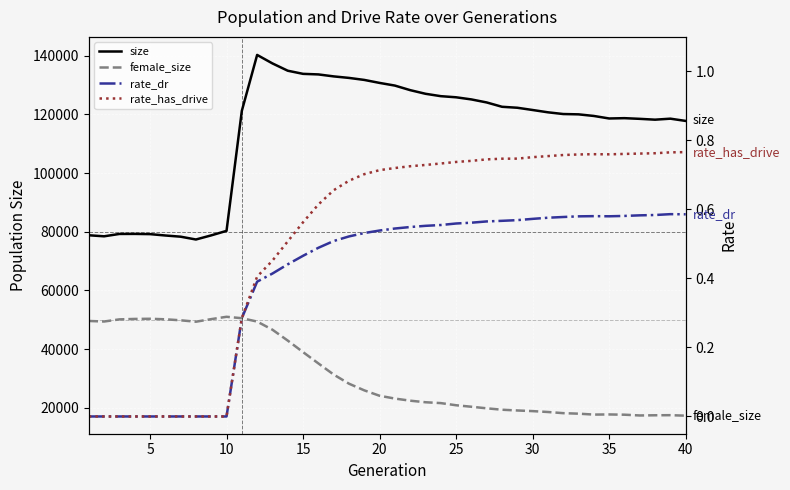

What is the average value of the rate_has_drive series?

0.5